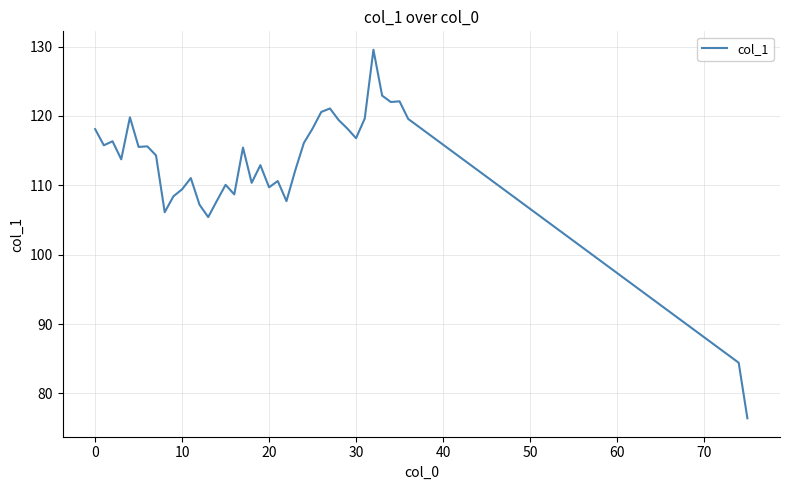

What is the minimum value shown in the chart?

76.4